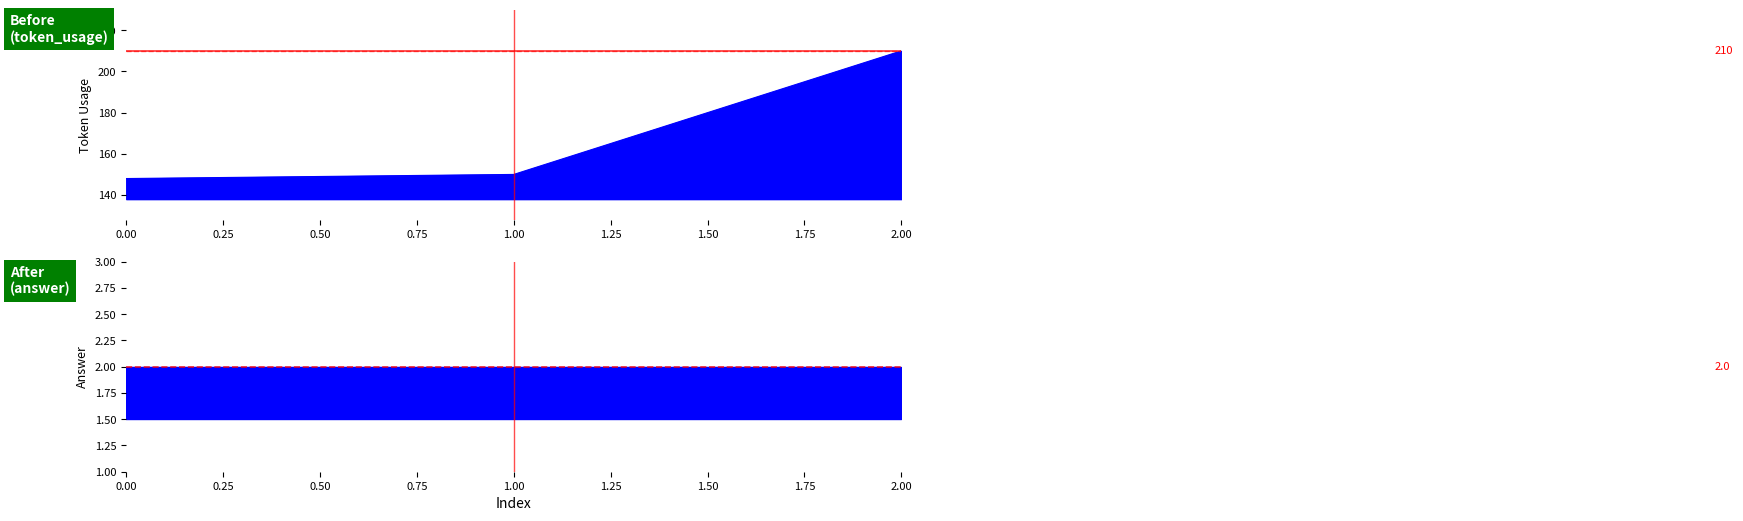

What is the difference between the values at 2 and 1?

60